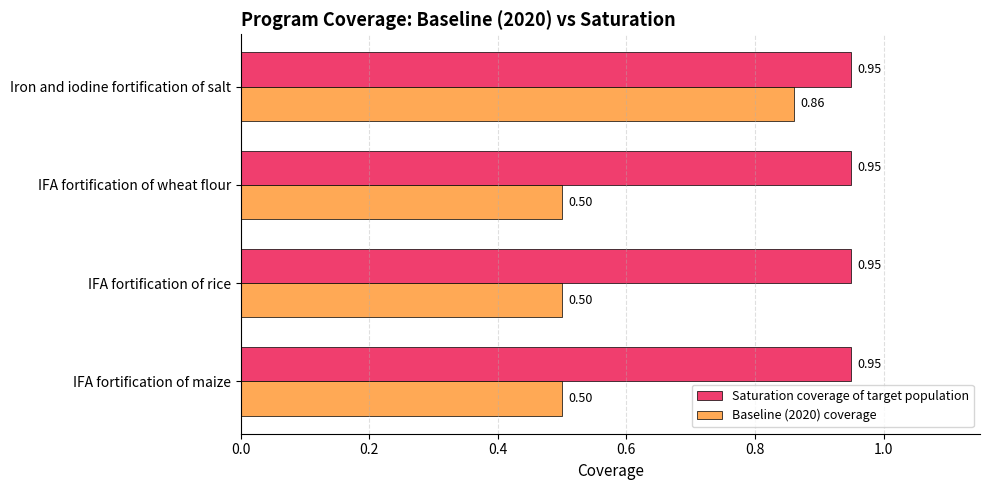

List the series in order of their overall mean, lowest first.

Baseline (2020) coverage, Saturation coverage of target population